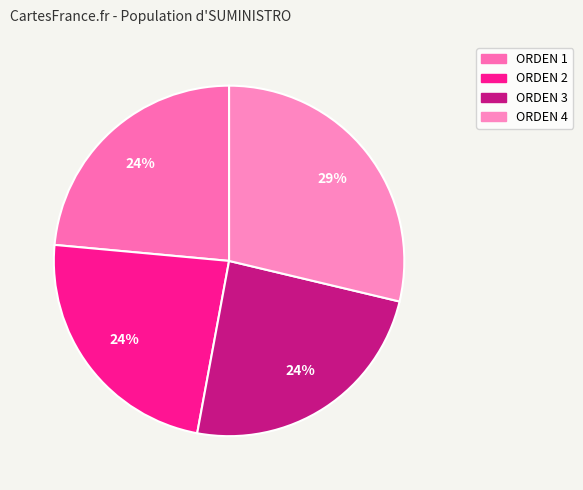

Count the number of slices in the pie.

4